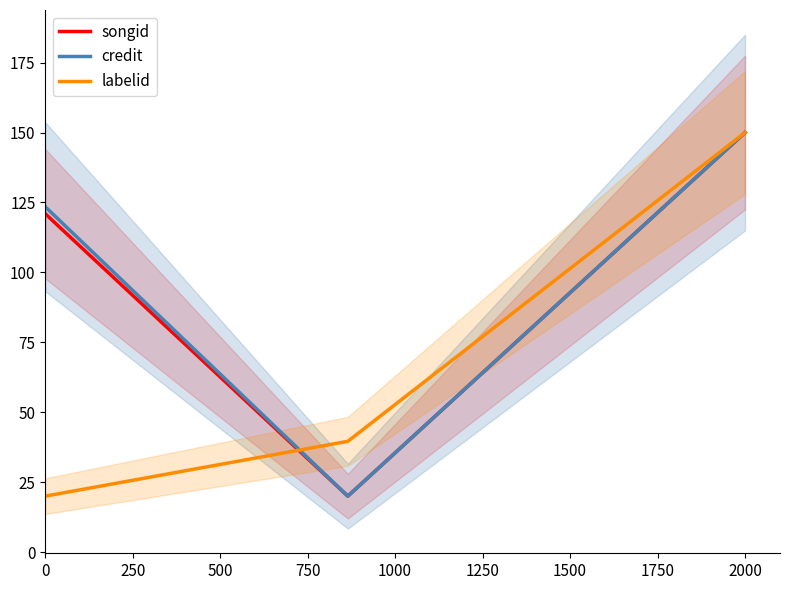

How many lines are shown in the chart?

3